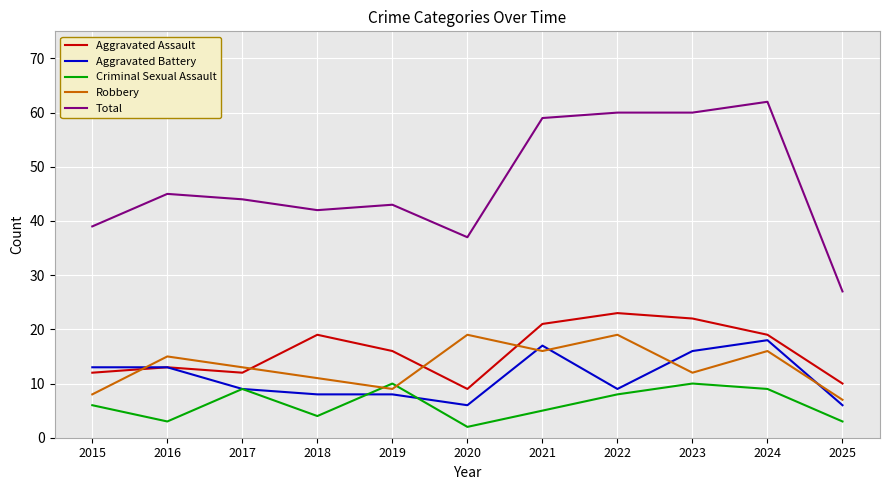

What is the sum of the Robbery values at 2022 and 2019?

28